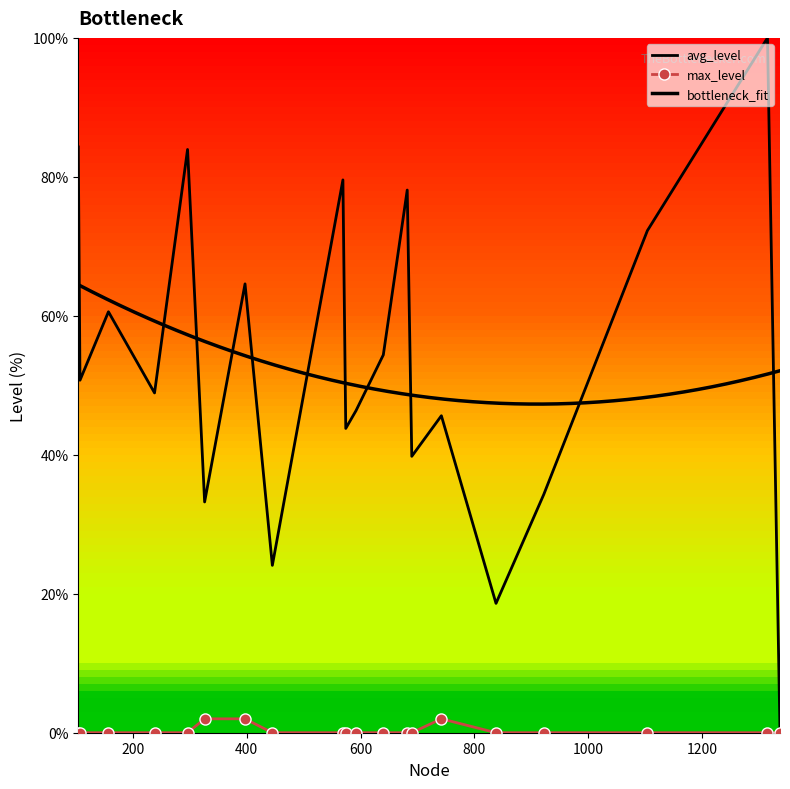

At which label does avg_level first exceed 50?

104